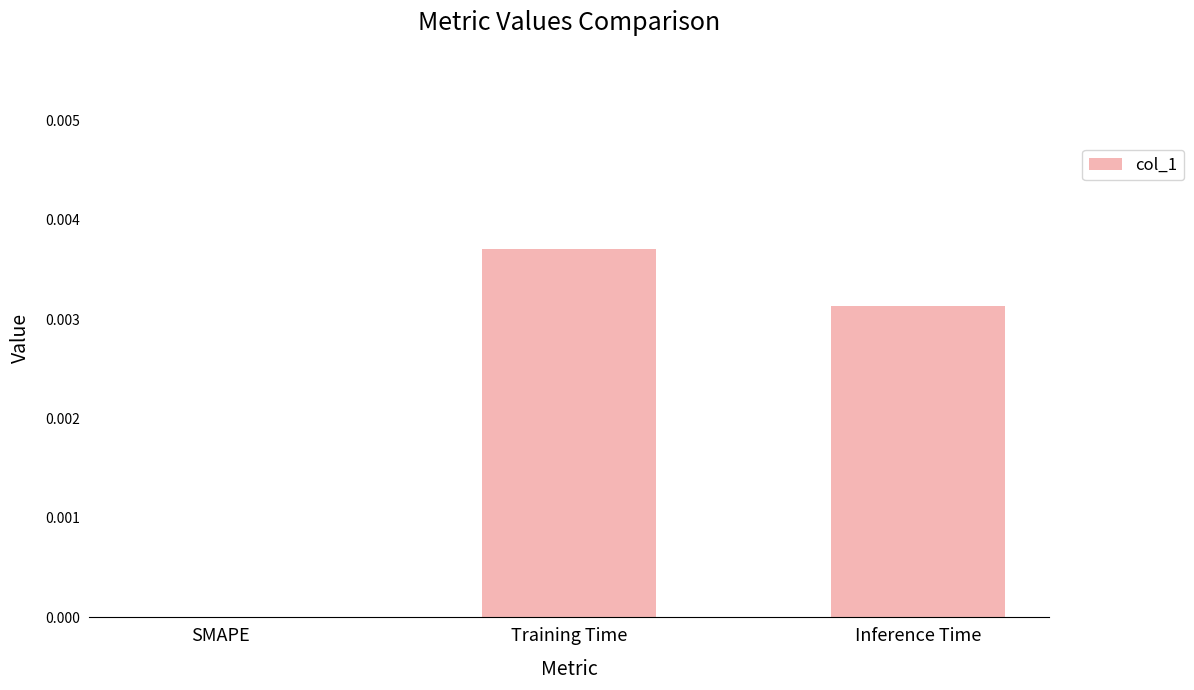

The value at Training Time is 0.0. True or false?

True